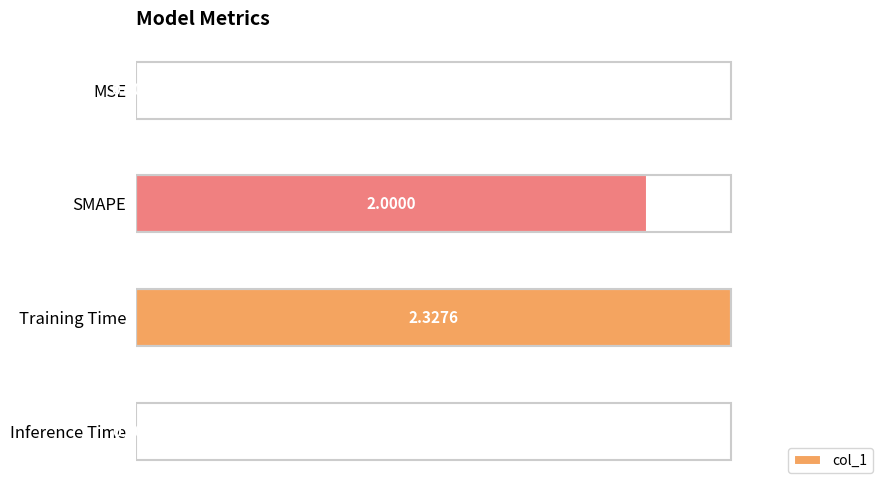

Where is the data nearest to the value 0?

MSE